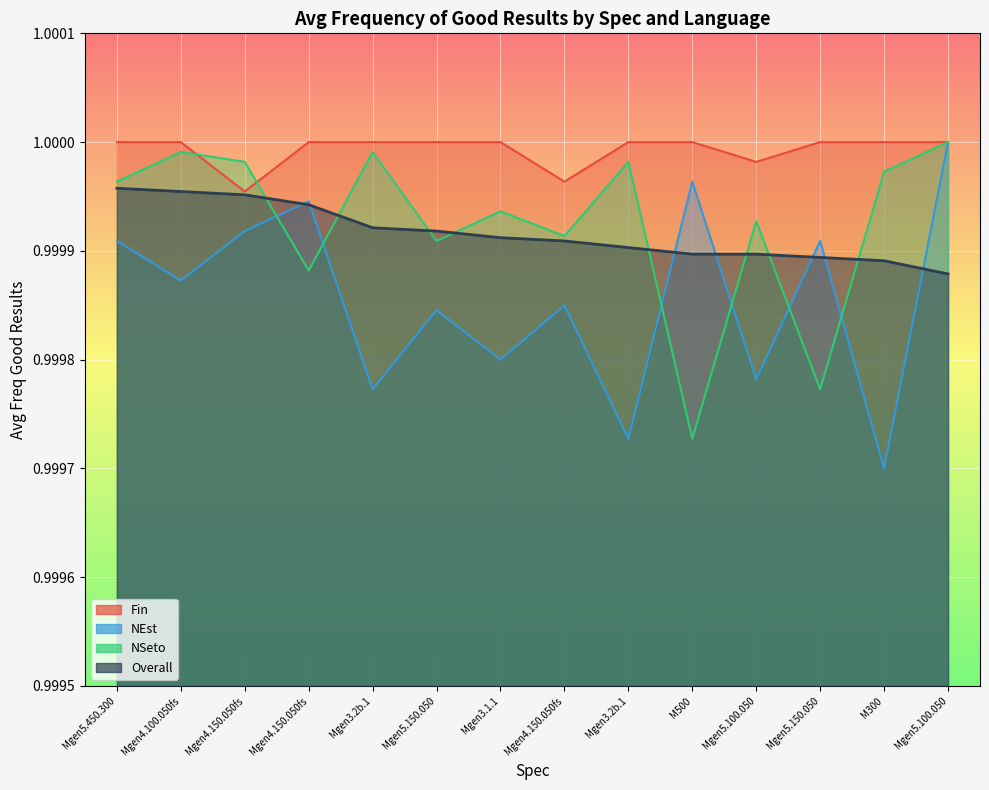

The value of avg_freq_good_results_overall at M500 is 0.5. True or false?

False